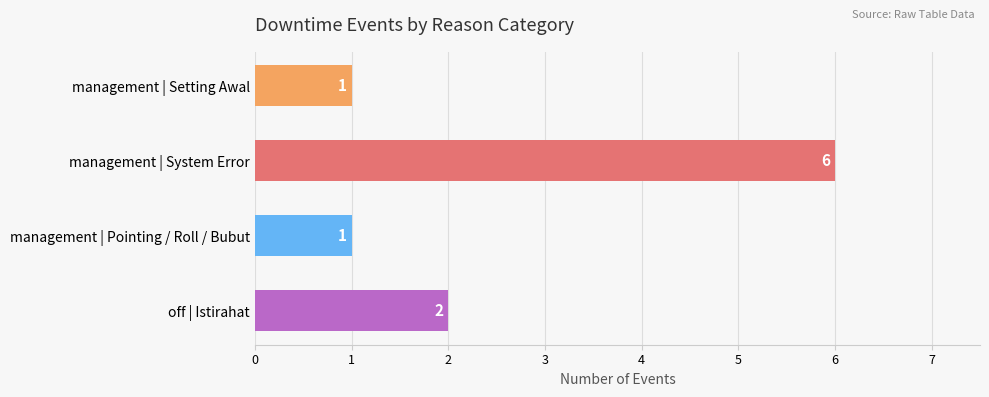

The chart shows a value of 2 at off | Istirahat. True or false?

True